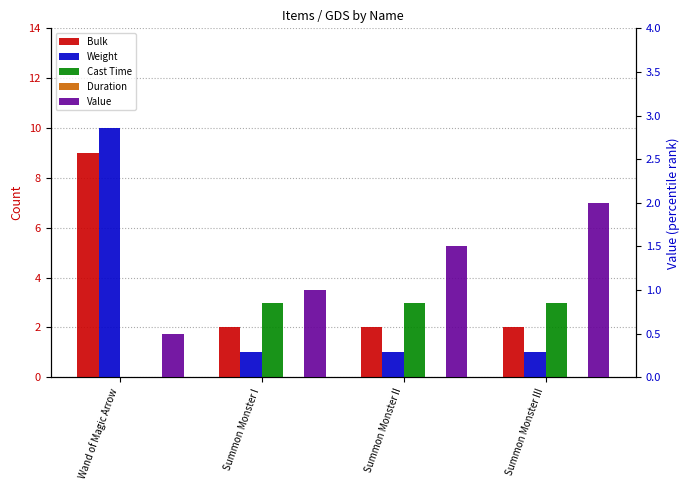

How many data points does each series have?

4